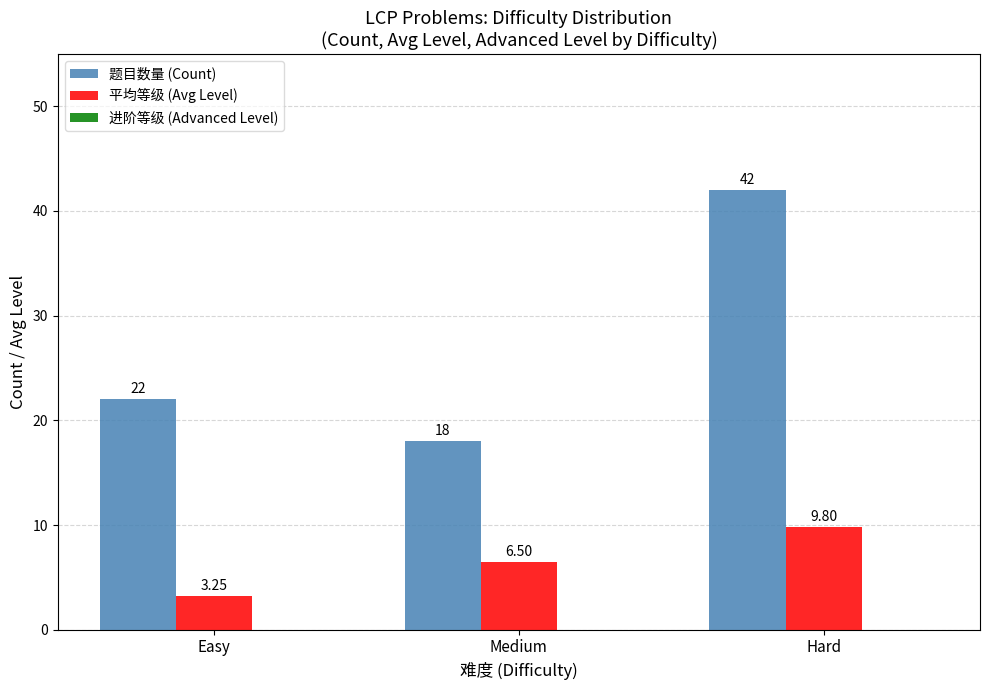

What is the label of the 3rd bar from the right?

Easy